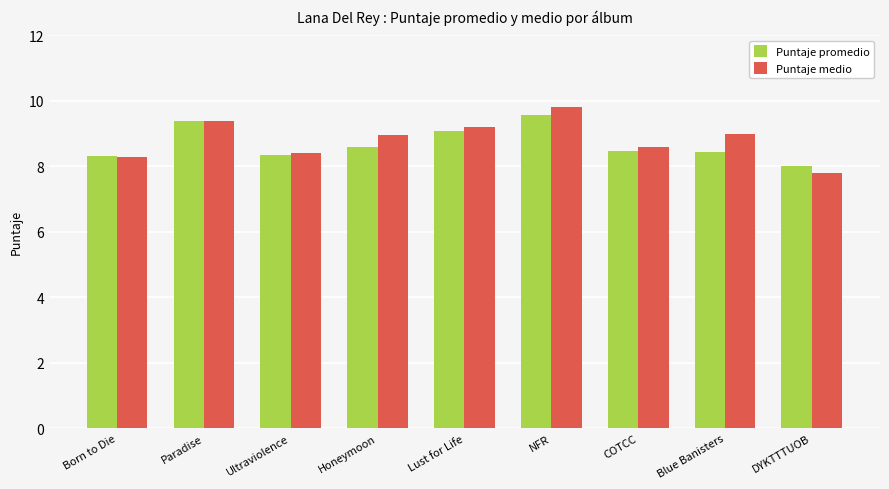

True or false: Puntaje promedio has a value of 8.3 at Ultraviolence.

True